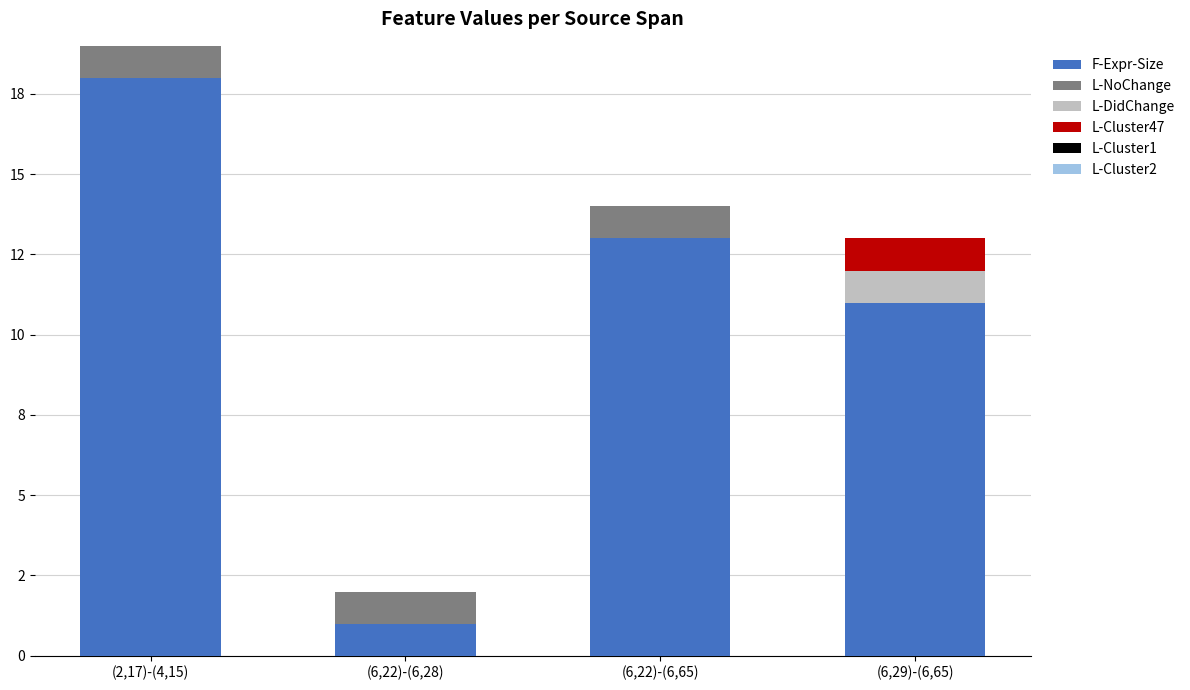

Is it true that F-Expr-Size equals 18 at (2,17)-(4,15)?

True